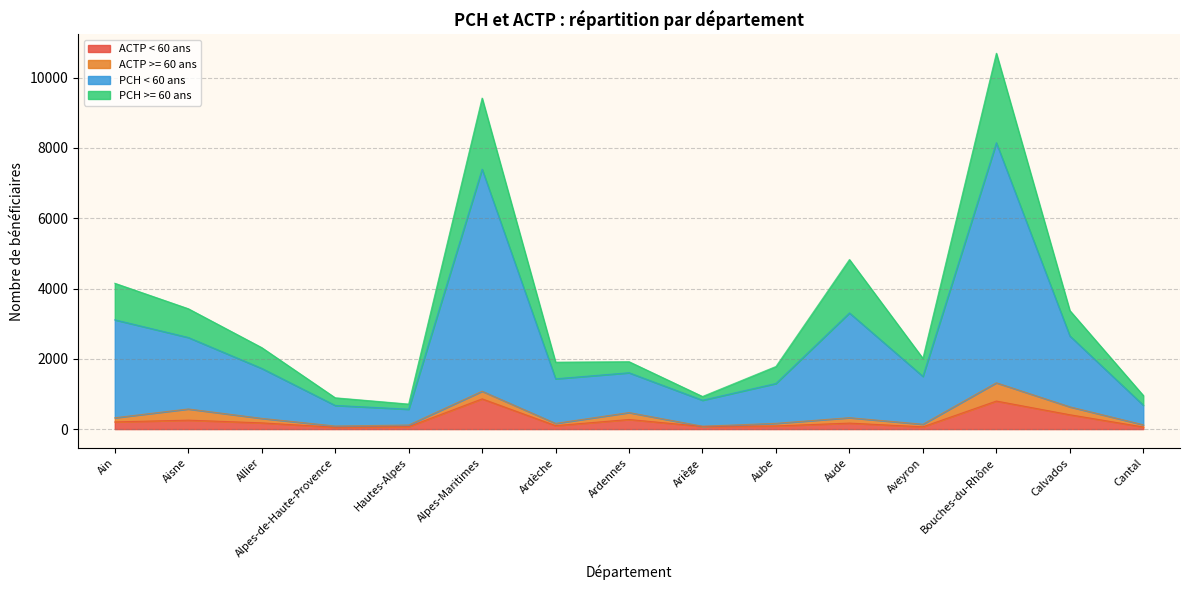

What is the maximum value shown in the chart?

10696